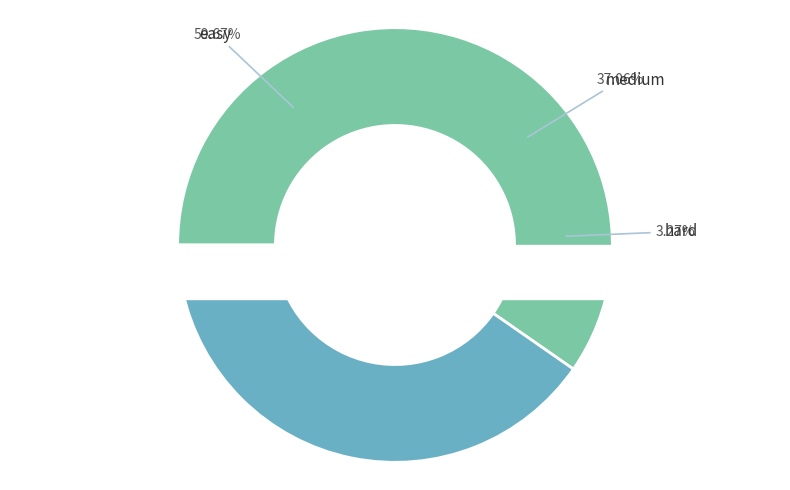

What is the largest slice in the pie chart?

easy